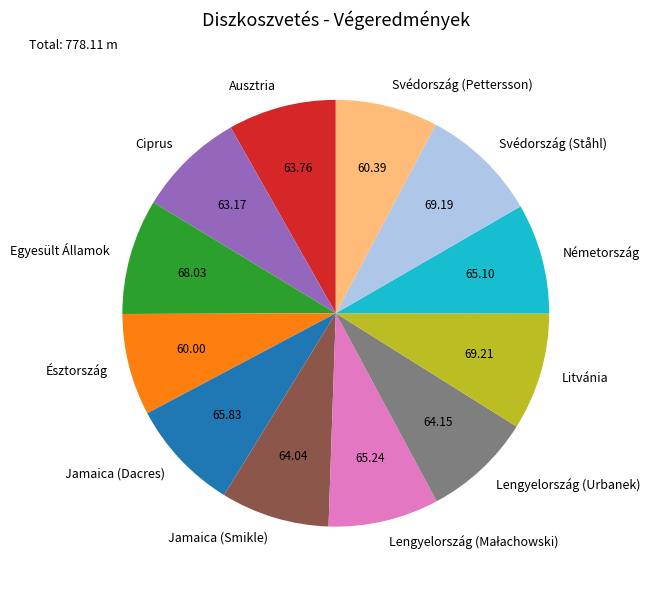

How many slices are in this pie chart?

12